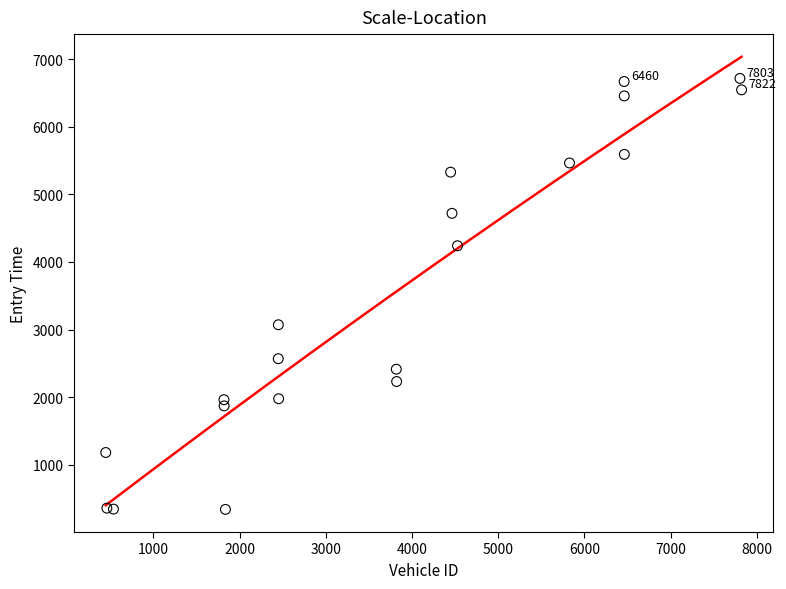

What Y value in the scatter plot is closest to 3527?

3071.4